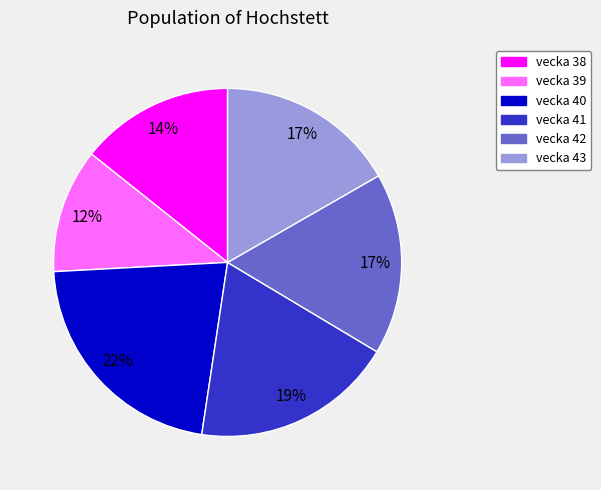

Is there a majority slice in this chart?

No